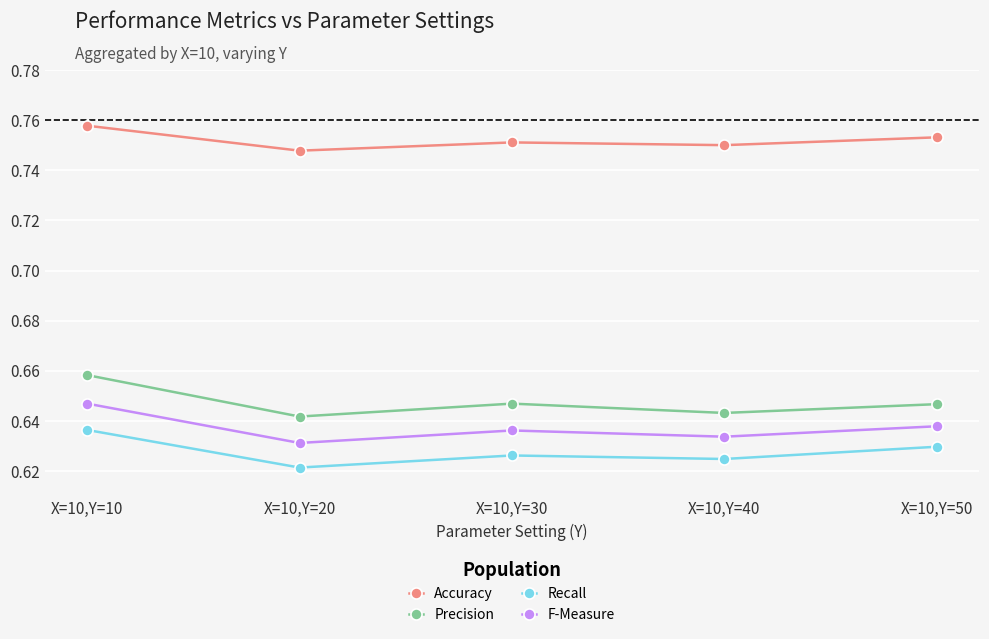

Which series has the widest spread of values?

Precision